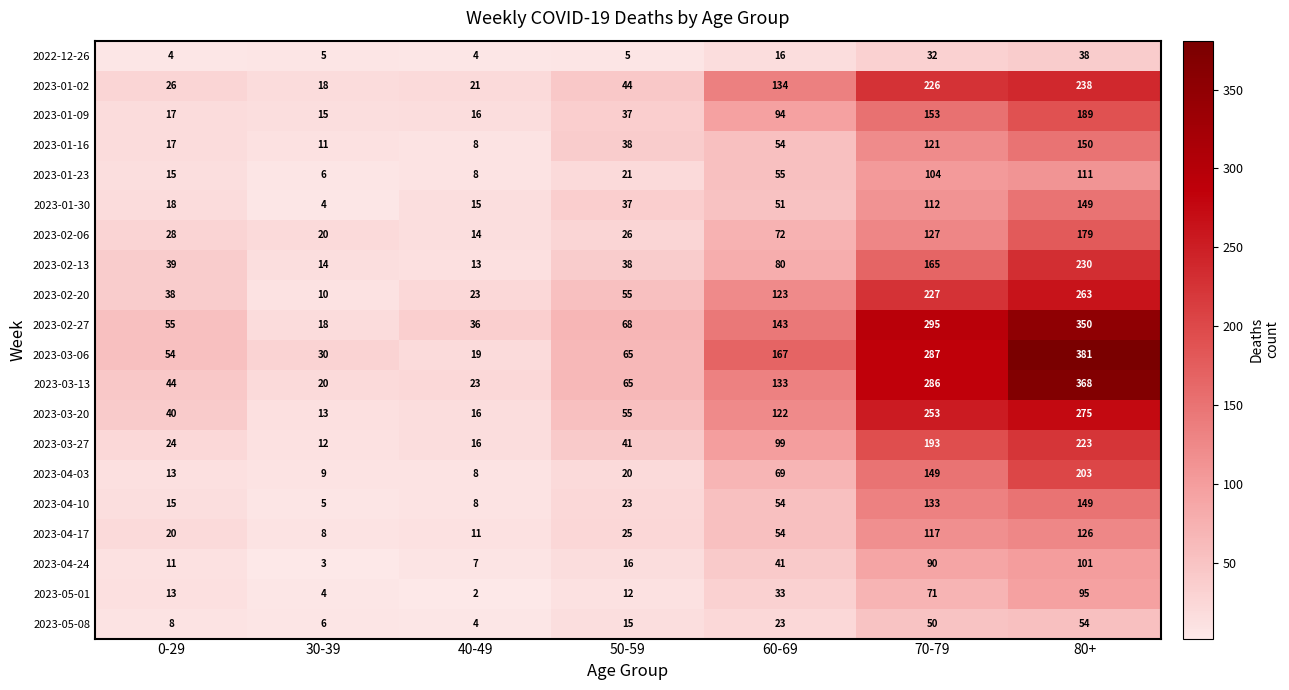

At which category does the chart reach its minimum across all series?

40-49